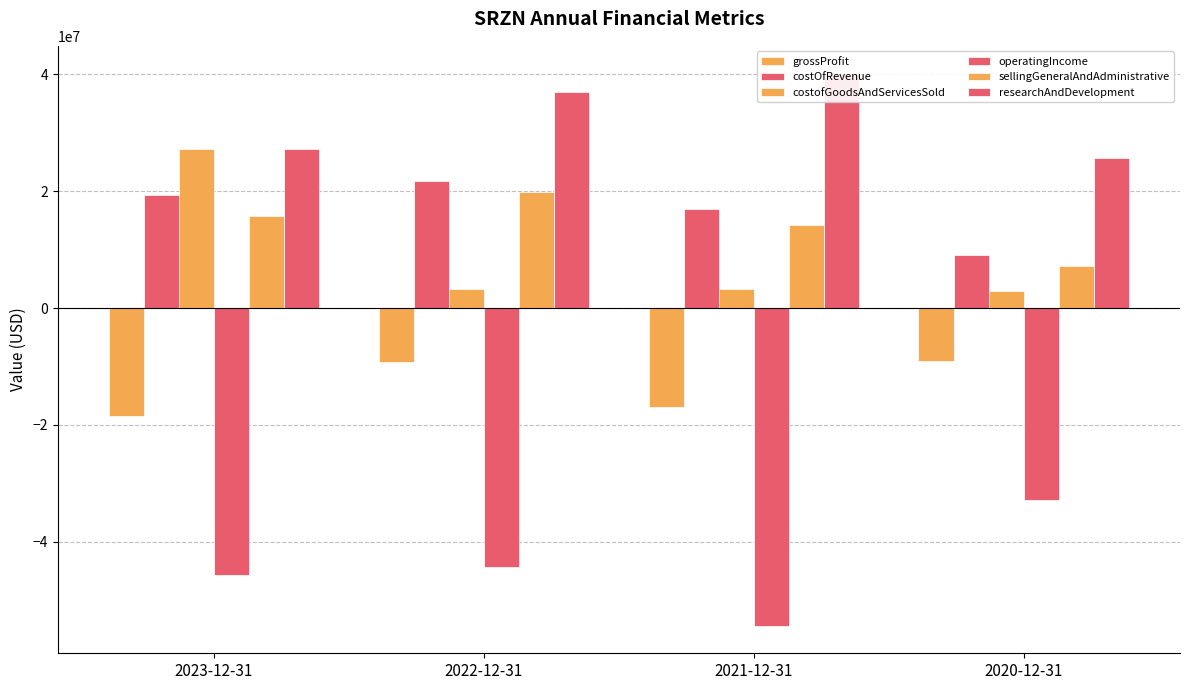

Does the chart contain any negative values?

Yes